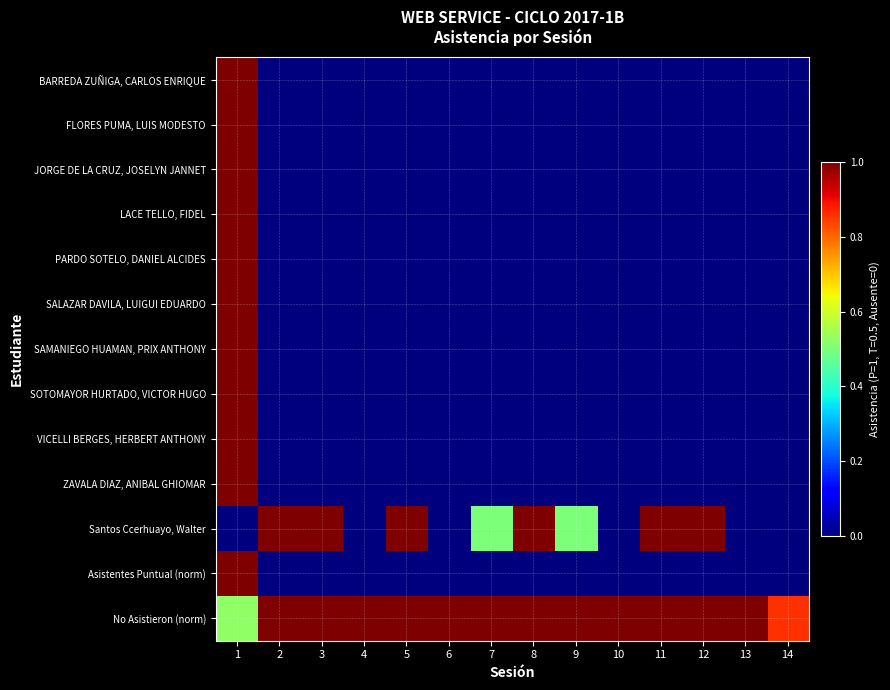

Reading right to left, transcribe all the data shown in this chart.

BARREDA ZUÑIGA, CARLOS ENRIQUE: 14=0.0	13=0.0	12=0.0	11=0.0	10=0.0	9=0.0	8=0.0	7=0.0	6=0.0	5=0.0	4=0.0	3=0.0	2=0.0	1=1.0
FLORES PUMA, LUIS MODESTO: 14=0.0	13=0.0	12=0.0	11=0.0	10=0.0	9=0.0	8=0.0	7=0.0	6=0.0	5=0.0	4=0.0	3=0.0	2=0.0	1=1.0
JORGE DE LA CRUZ, JOSELYN JANNET: 14=0.0	13=0.0	12=0.0	11=0.0	10=0.0	9=0.0	8=0.0	7=0.0	6=0.0	5=0.0	4=0.0	3=0.0	2=0.0	1=1.0
LACE TELLO, FIDEL: 14=0.0	13=0.0	12=0.0	11=0.0	10=0.0	9=0.0	8=0.0	7=0.0	6=0.0	5=0.0	4=0.0	3=0.0	2=0.0	1=1.0
PARDO SOTELO, DANIEL ALCIDES: 14=0.0	13=0.0	12=0.0	11=0.0	10=0.0	9=0.0	8=0.0	7=0.0	6=0.0	5=0.0	4=0.0	3=0.0	2=0.0	1=1.0
SALAZAR DAVILA, LUIGUI EDUARDO: 14=0.0	13=0.0	12=0.0	11=0.0	10=0.0	9=0.0	8=0.0	7=0.0	6=0.0	5=0.0	4=0.0	3=0.0	2=0.0	1=1.0
SAMANIEGO HUAMAN, PRIX ANTHONY: 14=0.0	13=0.0	12=0.0	11=0.0	10=0.0	9=0.0	8=0.0	7=0.0	6=0.0	5=0.0	4=0.0	3=0.0	2=0.0	1=1.0
SOTOMAYOR HURTADO, VICTOR HUGO: 14=0.0	13=0.0	12=0.0	11=0.0	10=0.0	9=0.0	8=0.0	7=0.0	6=0.0	5=0.0	4=0.0	3=0.0	2=0.0	1=1.0
VICELLI BERGES, HERBERT ANTHONY: 14=0.0	13=0.0	12=0.0	11=0.0	10=0.0	9=0.0	8=0.0	7=0.0	6=0.0	5=0.0	4=0.0	3=0.0	2=0.0	1=1.0
ZAVALA DIAZ, ANIBAL GHIOMAR: 14=0.0	13=0.0	12=0.0	11=0.0	10=0.0	9=0.0	8=0.0	7=0.0	6=0.0	5=0.0	4=0.0	3=0.0	2=0.0	1=1.0
Santos Ccerhuayo, Walter: 14=0.0	13=0.0	12=1.0	11=1.0	10=0.0	9=0.5	8=1.0	7=0.5	6=0.0	5=1.0	4=0.0	3=1.0	2=1.0	1=0.0
Asistentes Puntual (norm): 14=0.0	13=0.0	12=0.0	11=0.0	10=0.0	9=0.0	8=0.0	7=0.0	6=0.0	5=0.0	4=0.0	3=0.0	2=0.0	1=1.0
No Asistieron (norm): 14=0.9	13=1.0	12=1.0	11=1.0	10=1.0	9=1.0	8=1.0	7=1.0	6=1.0	5=1.0	4=1.0	3=1.0	2=1.0	1=0.5